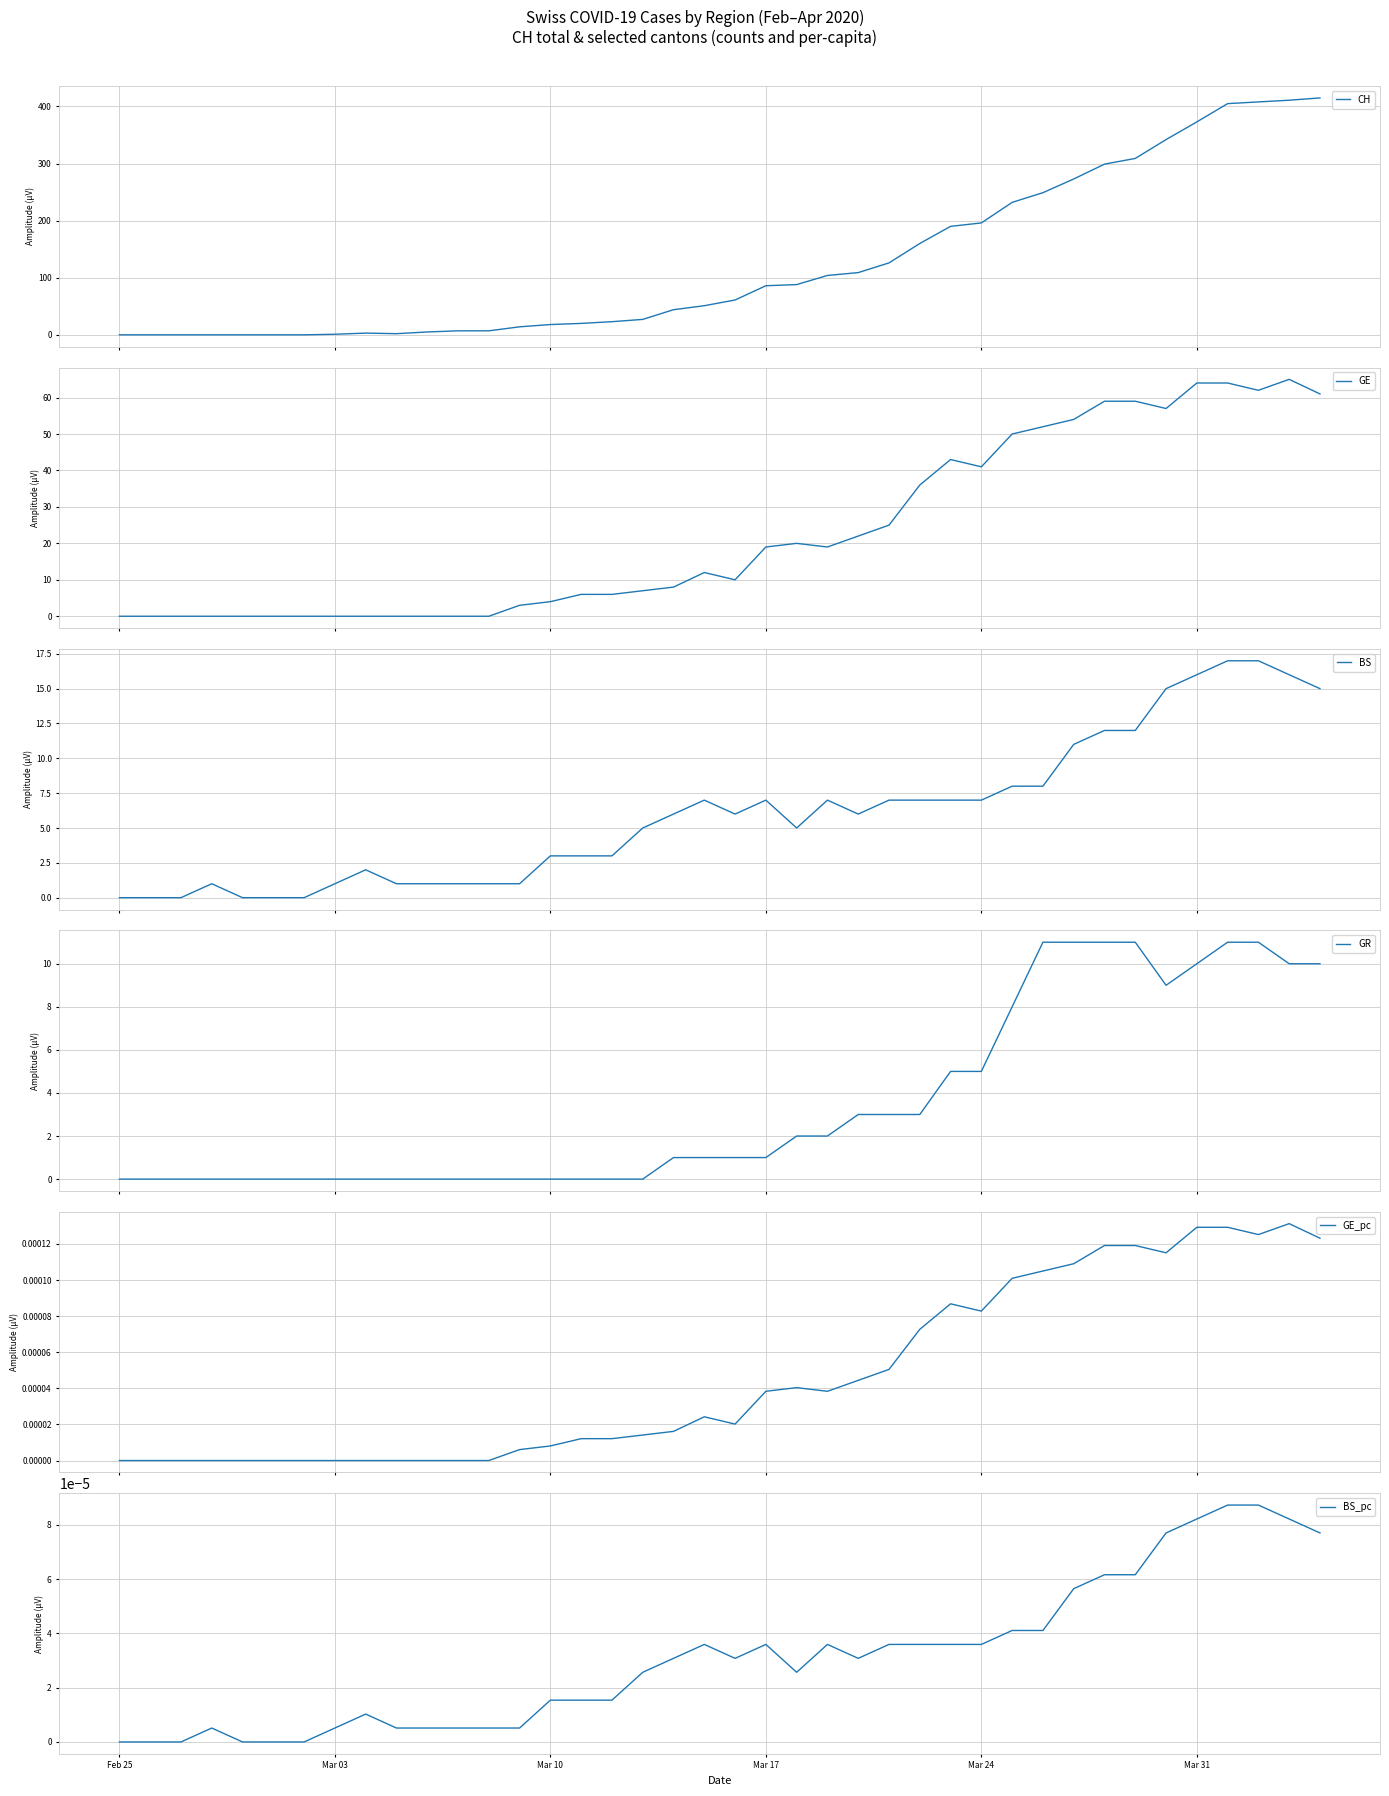

List the series in order of their peak value, highest first.

CH, GE, BS, GR, GE_pc, BS_pc